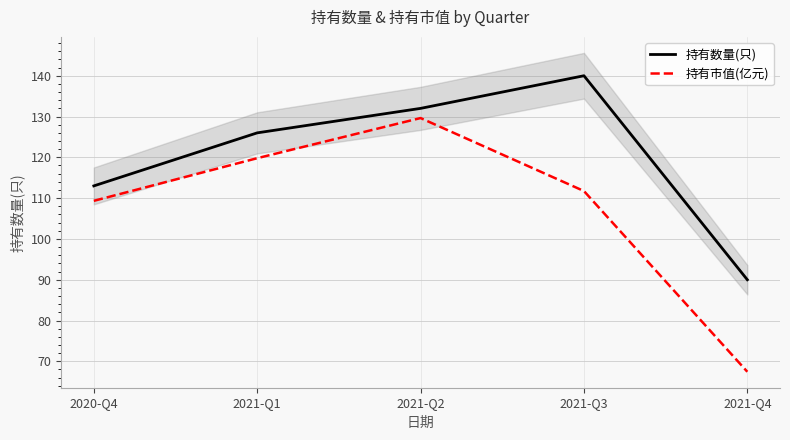

At which label does 持有市值(亿元) reach its minimum?

2021-Q4